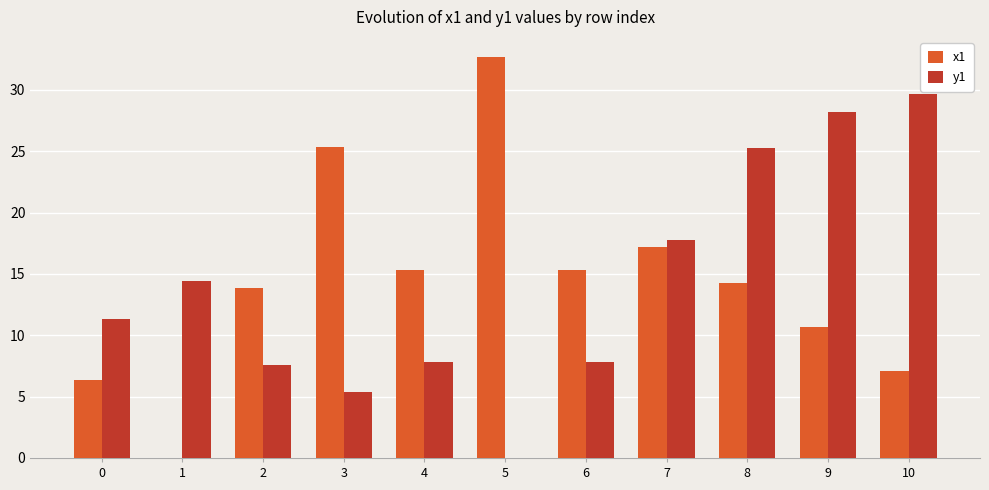

Is the value of x1 at 5 greater than the value of y1 at 1?

Yes